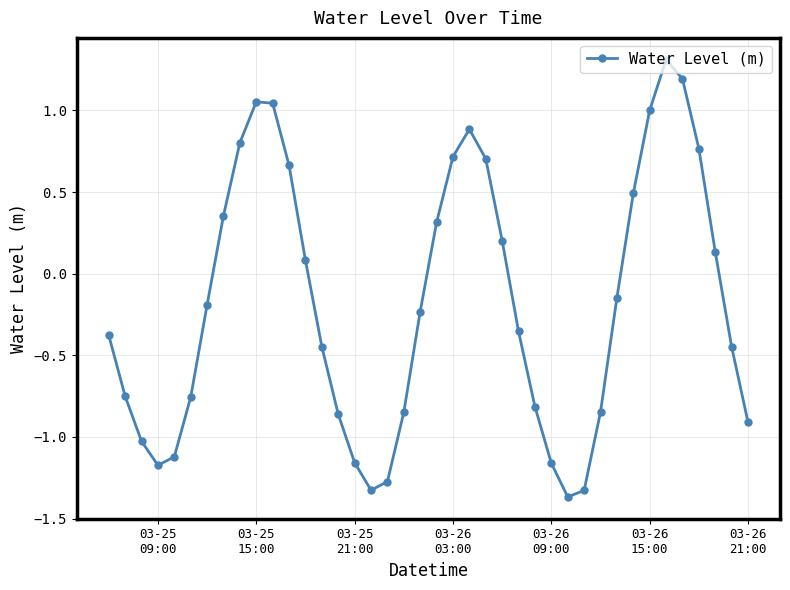

True or false: there are more than 2 points higher than both neighbors.

True